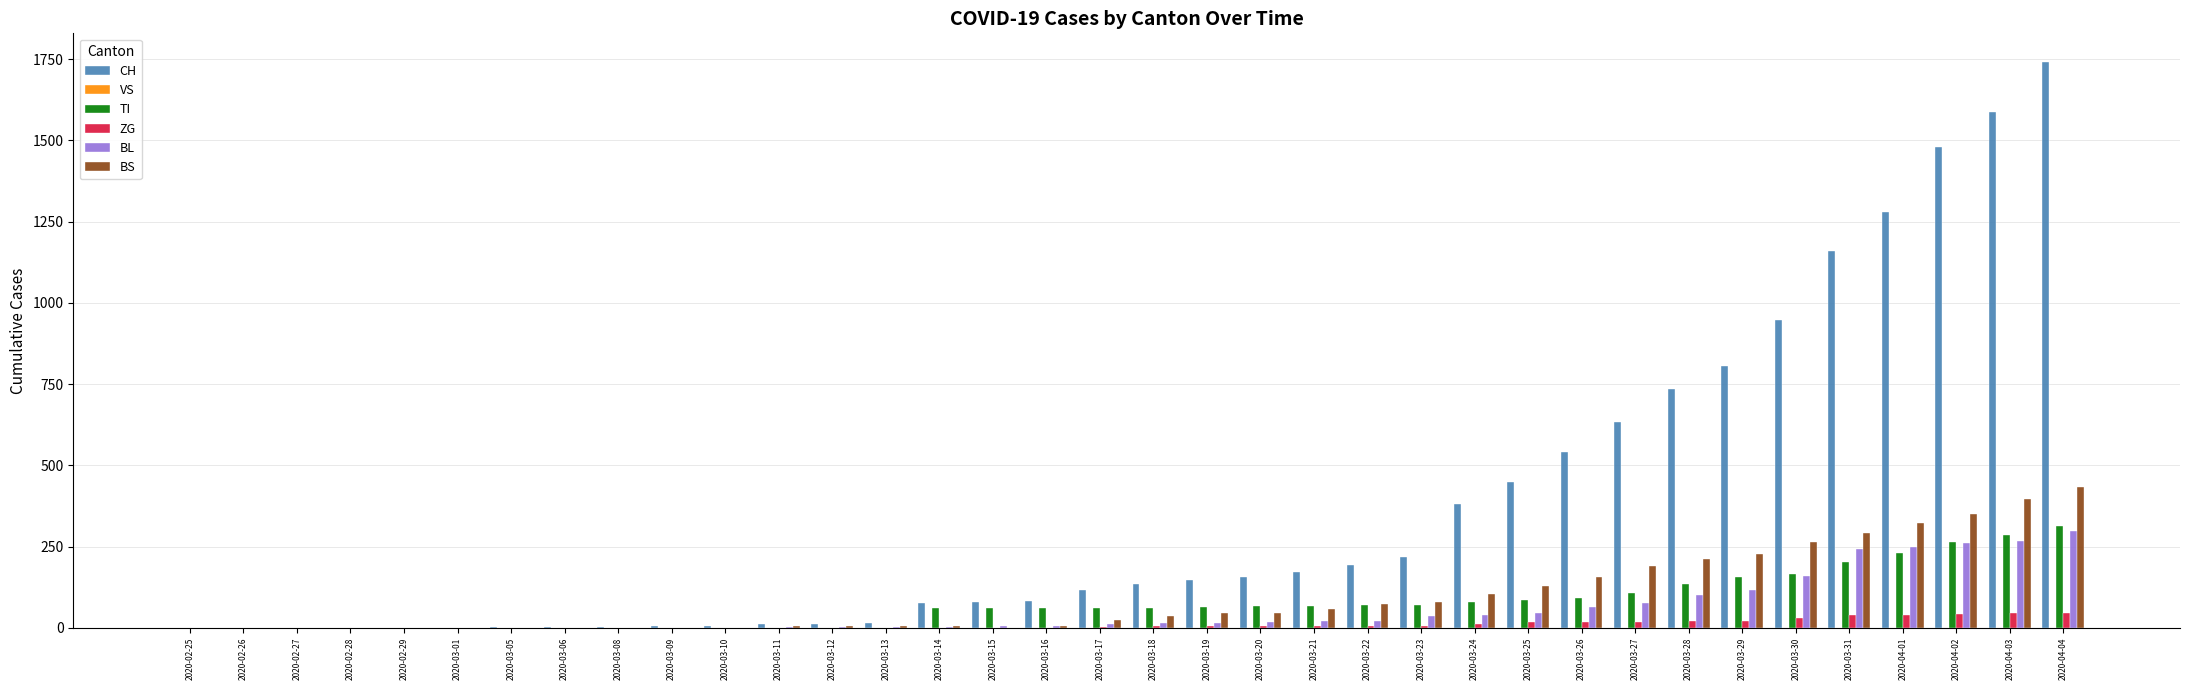

How many groups of bars are there?

36